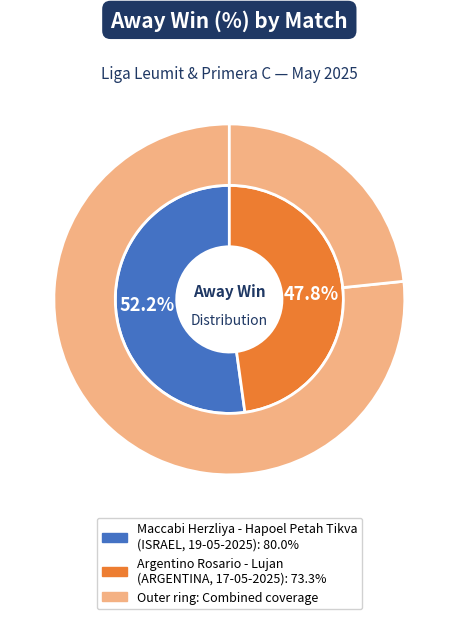

How much of the chart is everything except Argentino Rosario - Lujan
(ARGENTINA, 17-05-2025)?

52.2%